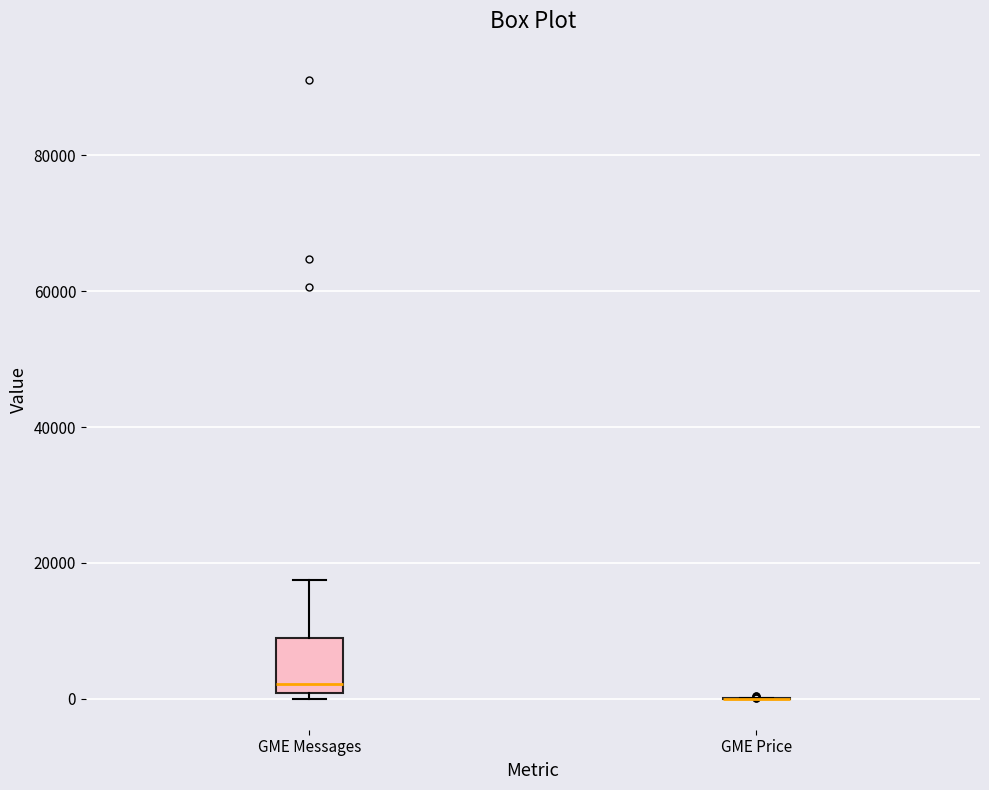

Reading left to right, transcribe this box plot: for each box, give where its median line is, the range the box spans, and where its two whiskers end, as read against the y-axis. The values are not printed on the chart, so give them approximately, as read against the axis.

GME Messages: median 2000, box 0 to 8000, whiskers 0 (just below the box's lower edge) to 18000
GME Price: box collapsed to a line at 0, whiskers 0 to 0